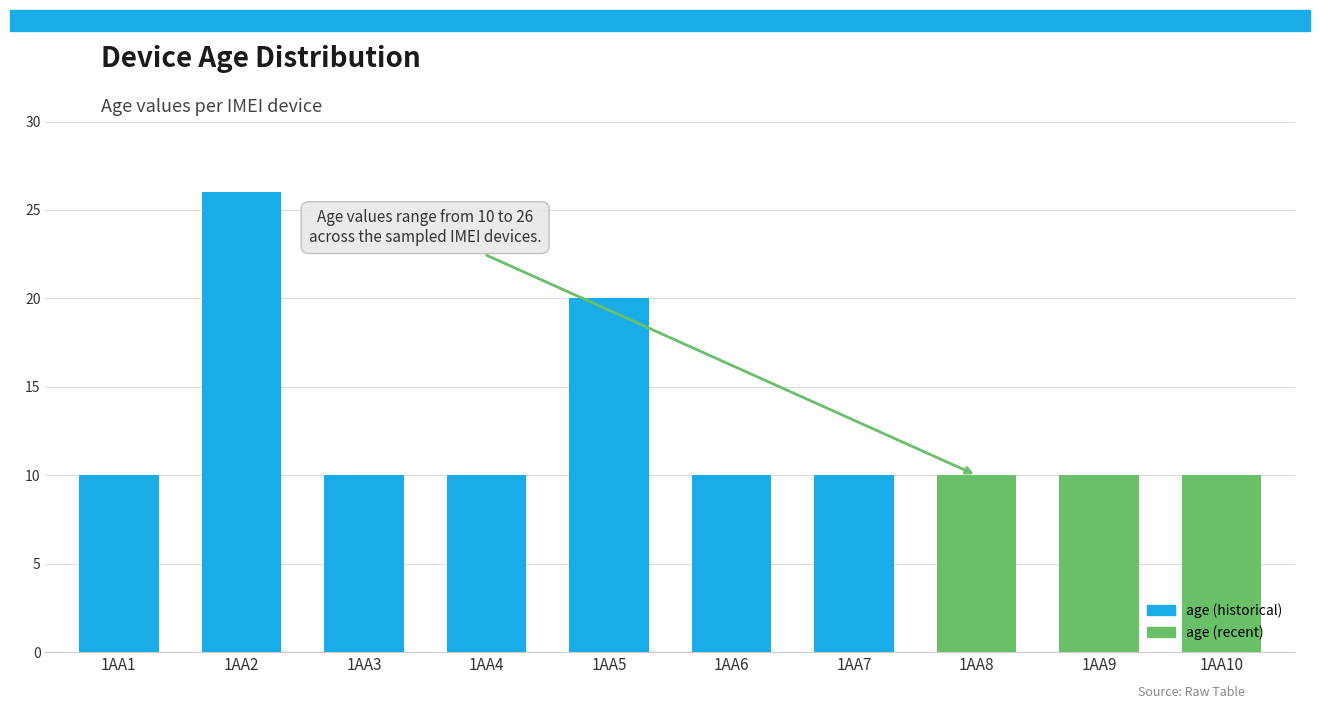

True or false: the data shows 10 at 1AA9.

True